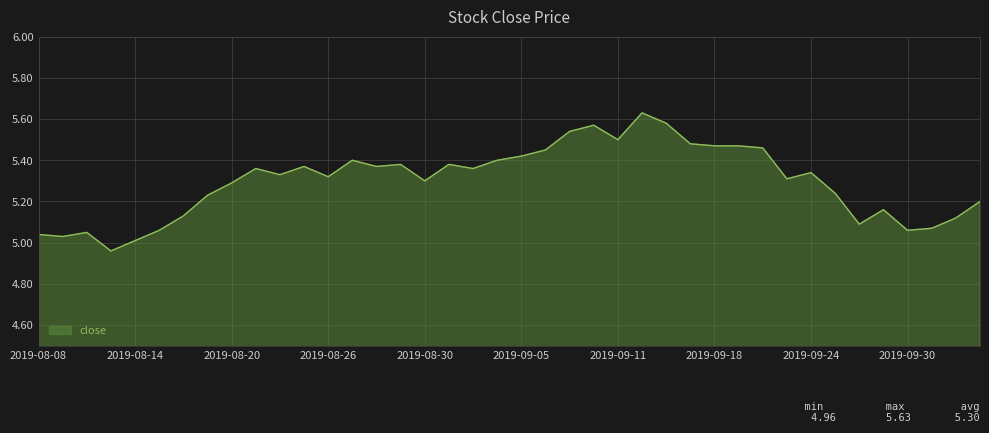

Reading left to right, what are all the values shown in this chart?

2019-08-08=5.0	2019-08-09=5.0	2019-08-12=5.0	2019-08-13=5.0	2019-08-14=5.0	2019-08-15=5.1	2019-08-16=5.1	2019-08-19=5.2	2019-08-20=5.3	2019-08-21=5.4	2019-08-22=5.3	2019-08-23=5.4	2019-08-26=5.3	2019-08-27=5.4	2019-08-28=5.4	2019-08-29=5.4	2019-08-30=5.3	2019-09-02=5.4	2019-09-03=5.4	2019-09-04=5.4	2019-09-05=5.4	2019-09-06=5.5	2019-09-09=5.5	2019-09-10=5.6	2019-09-11=5.5	2019-09-12=5.6	2019-09-16=5.6	2019-09-17=5.5	2019-09-18=5.5	2019-09-19=5.5	2019-09-20=5.5	2019-09-23=5.3	2019-09-24=5.3	2019-09-25=5.2	2019-09-26=5.1	2019-09-27=5.2	2019-09-30=5.1	2019-10-08=5.1	2019-10-09=5.1	2019-10-10=5.2